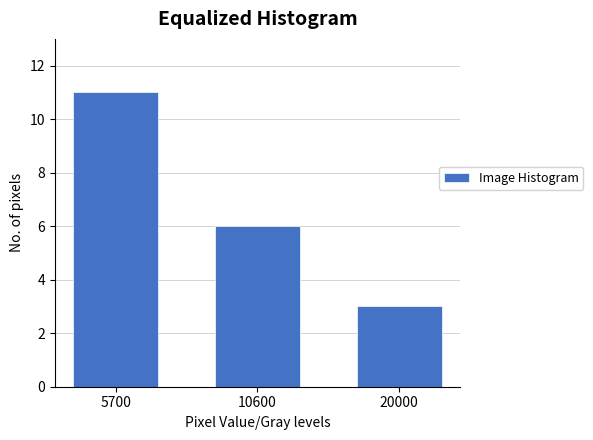

Reading left to right, transcribe all the data shown in this chart.

11	6	3